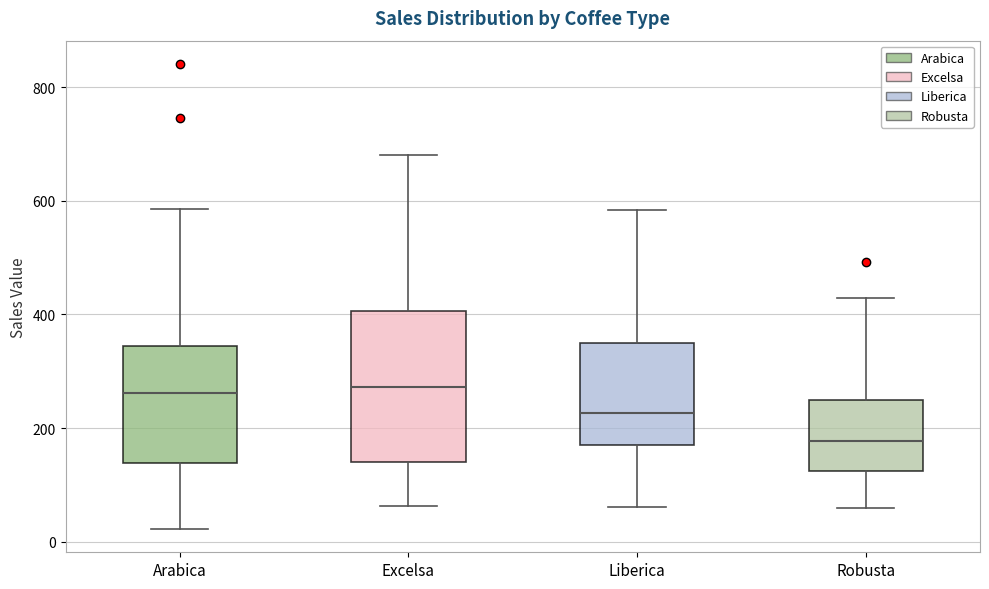

Reading left to right, transcribe this box plot: for each box, give where its median line is, the range the box spans, and where its two whiskers end, as read against the y-axis. The values are not printed on the chart, so give them approximately, as read against the axis.

Arabica: median 260, box 140 to 340, whiskers 20 to 580
Excelsa: median 280, box 140 to 400, whiskers 60 to 680
Liberica: median 220, box 180 to 340, whiskers 60 to 580
Robusta: median 180, box 120 to 240, whiskers 60 to 420